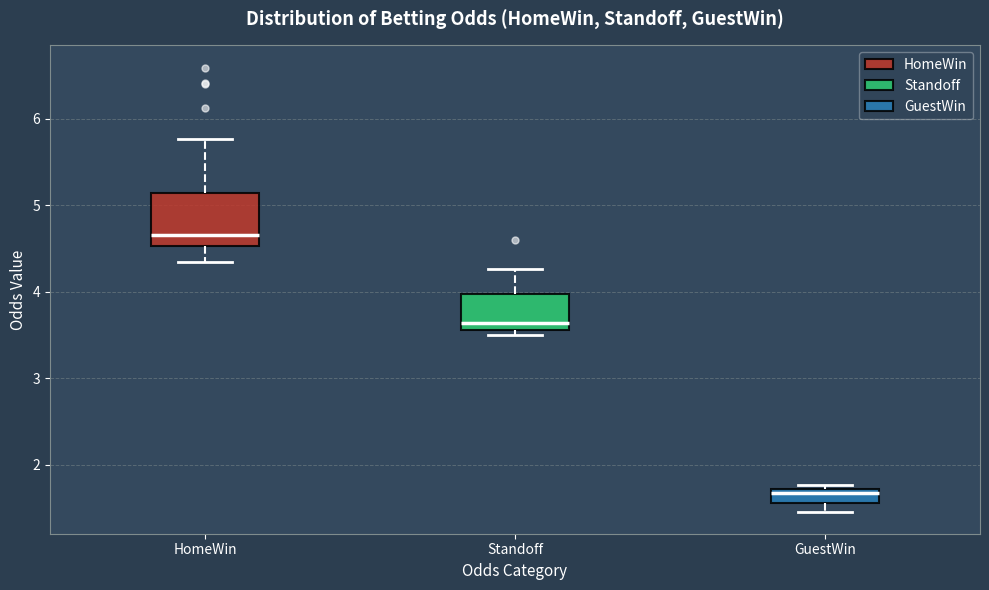

Comparing the boxes themselves (not the whiskers), which one is the tallest?

HomeWin